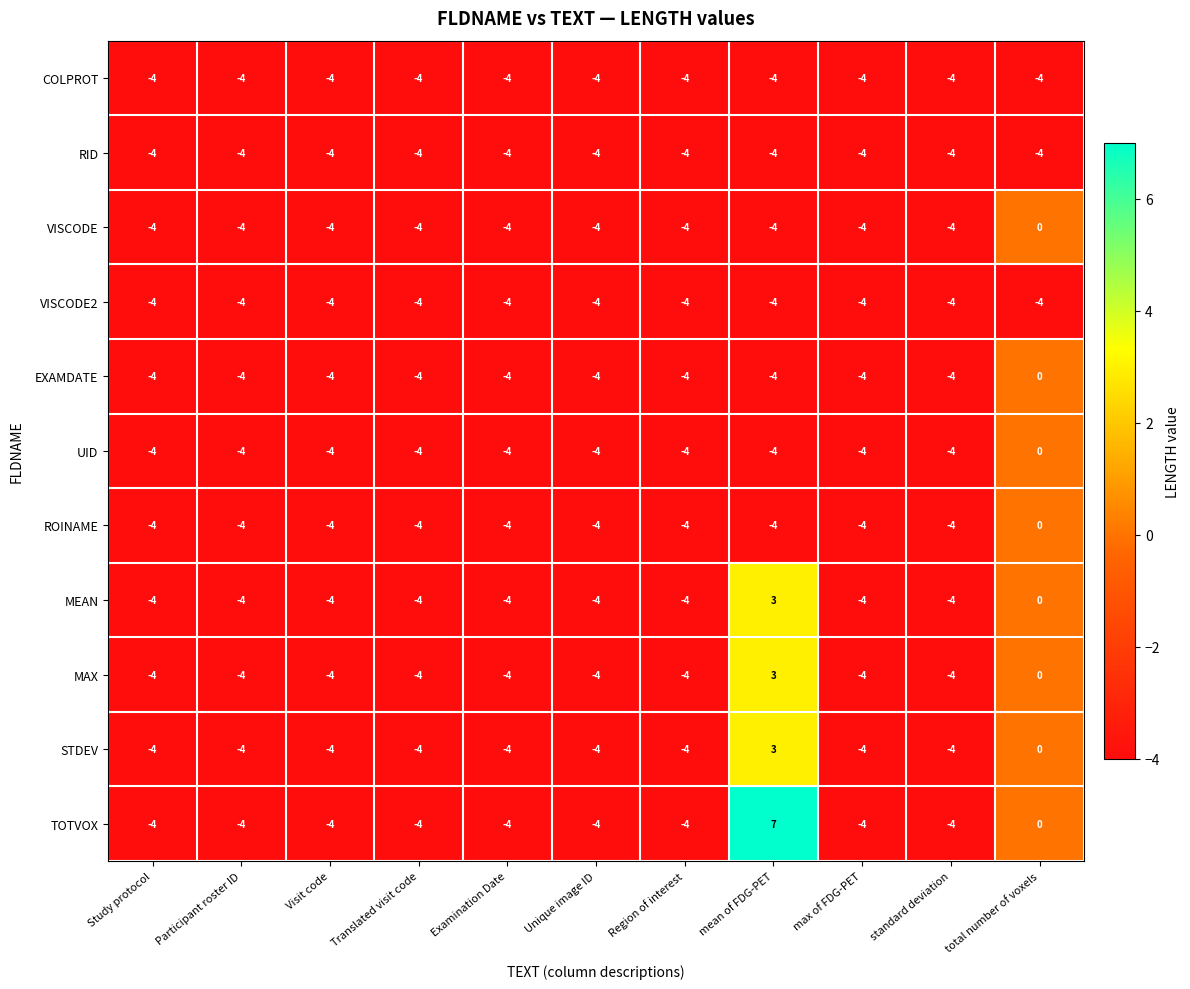

What is the sum of all STDEV values?

-33